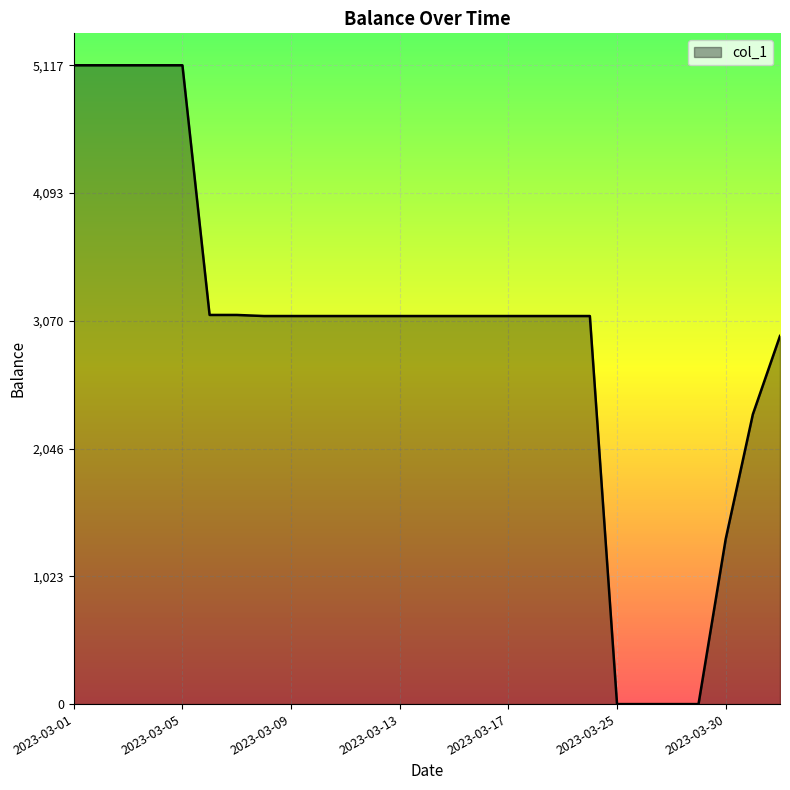

What is the maximum value shown in the chart?

5117.2